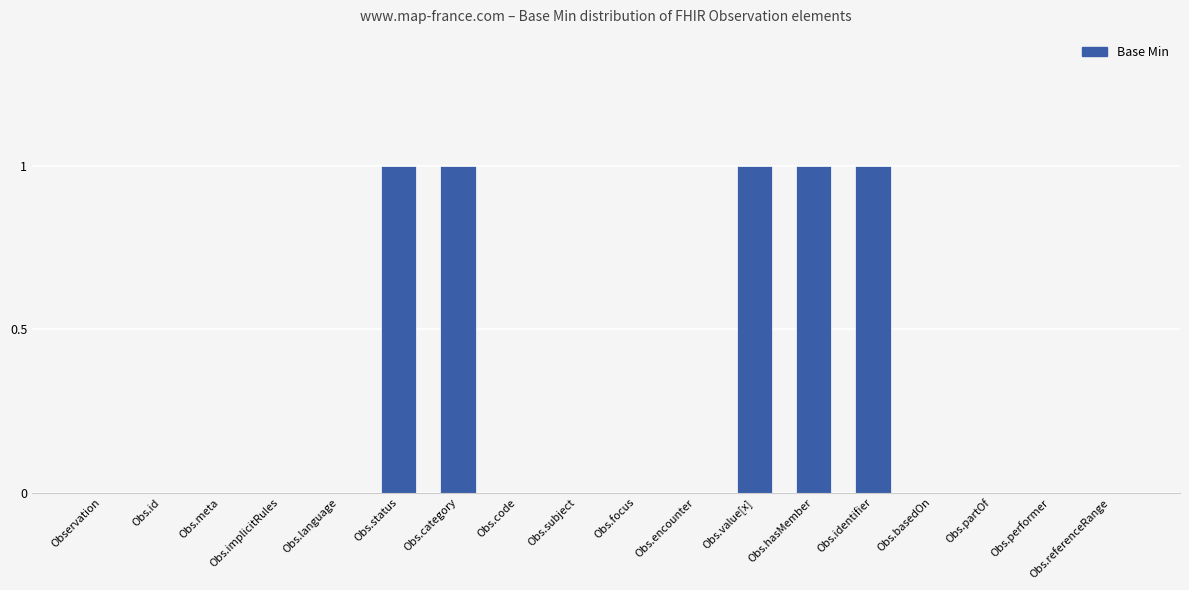

Between Obs.encounter and Obs.identifier, which is larger?

Obs.identifier